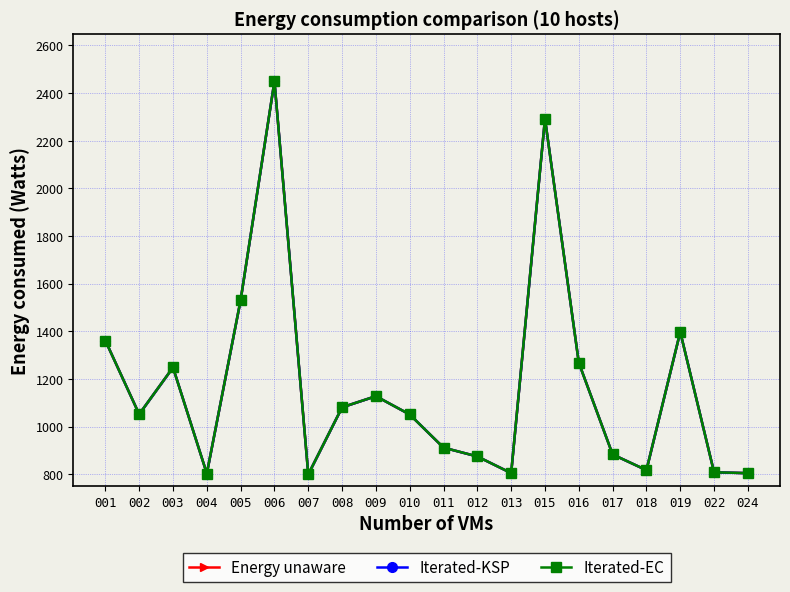

What is the maximum value shown in the chart?

2450.0